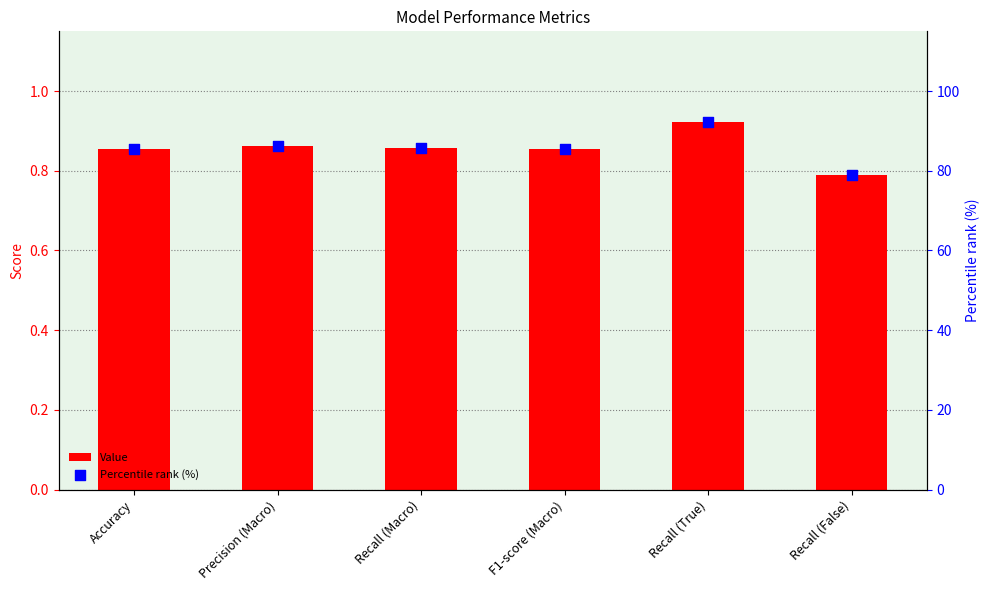

At how many categories does at least one series exceed 14?

6